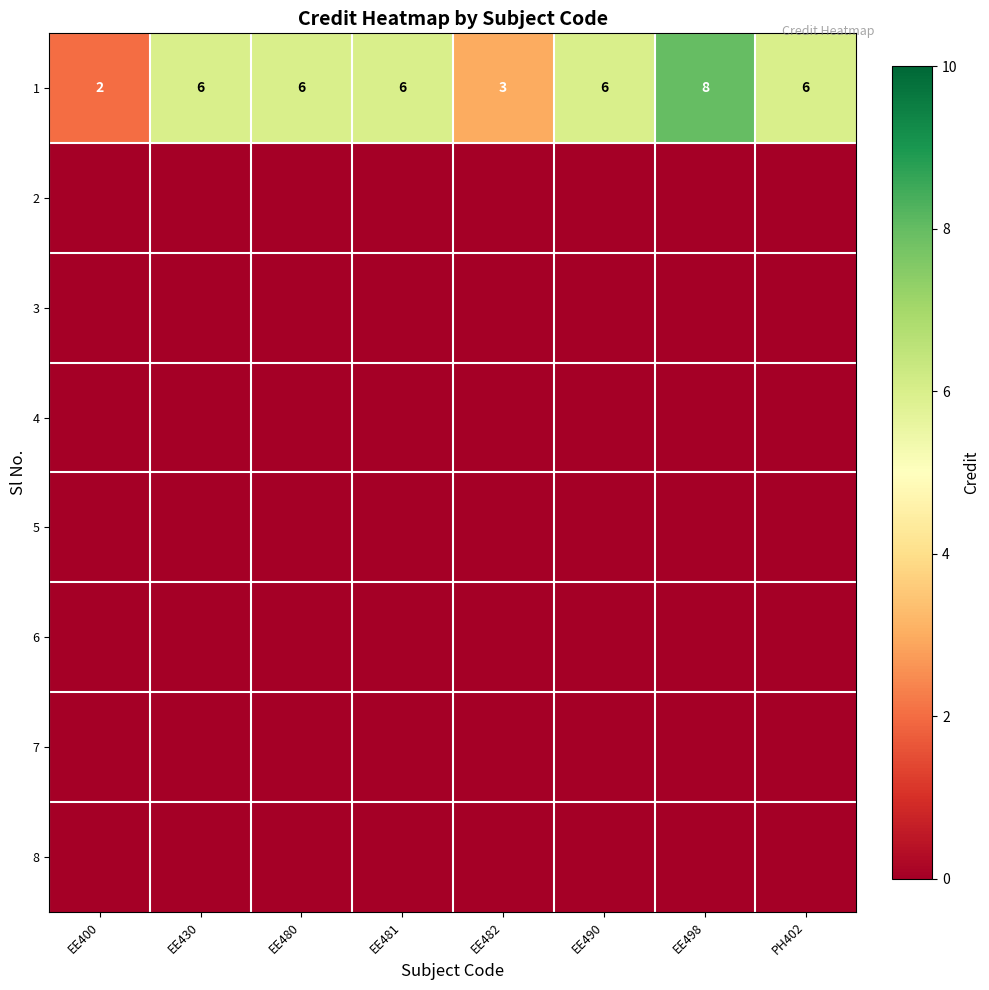

Is the value of 6 at EE490 greater than the value of 7 at EE498?

No